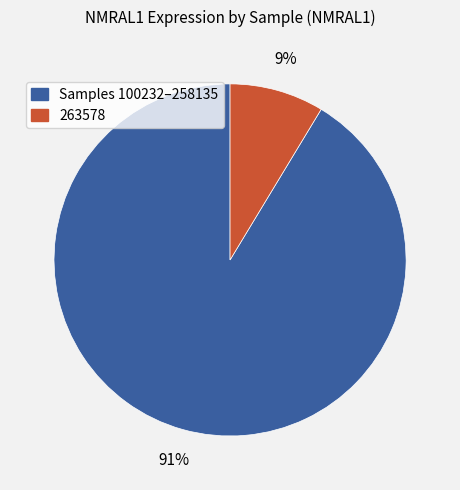

Count the number of slices in the pie.

2